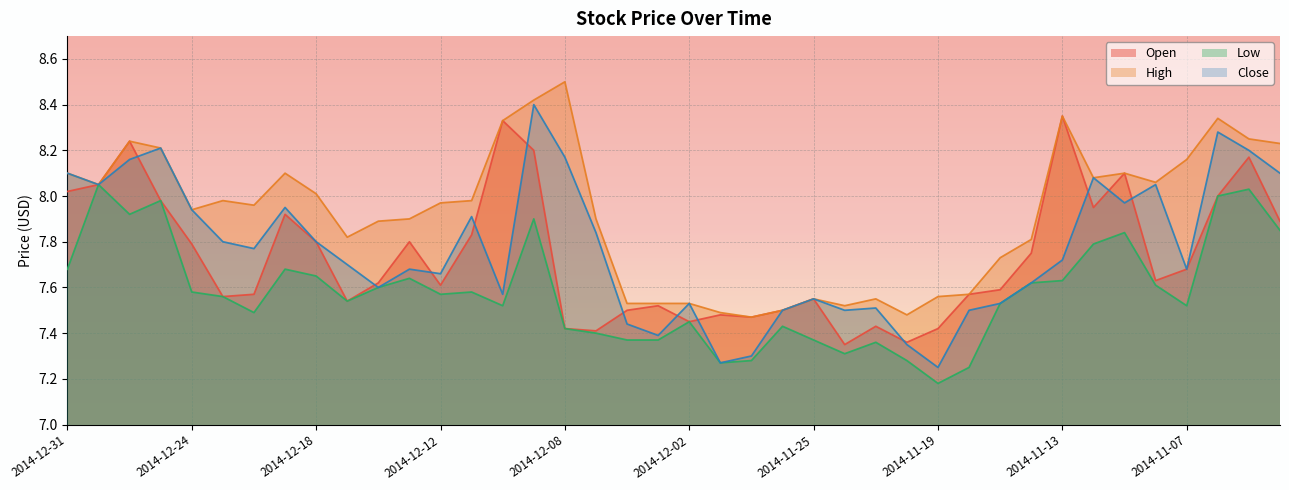

Where is the first local maximum for Low?

2014-12-30